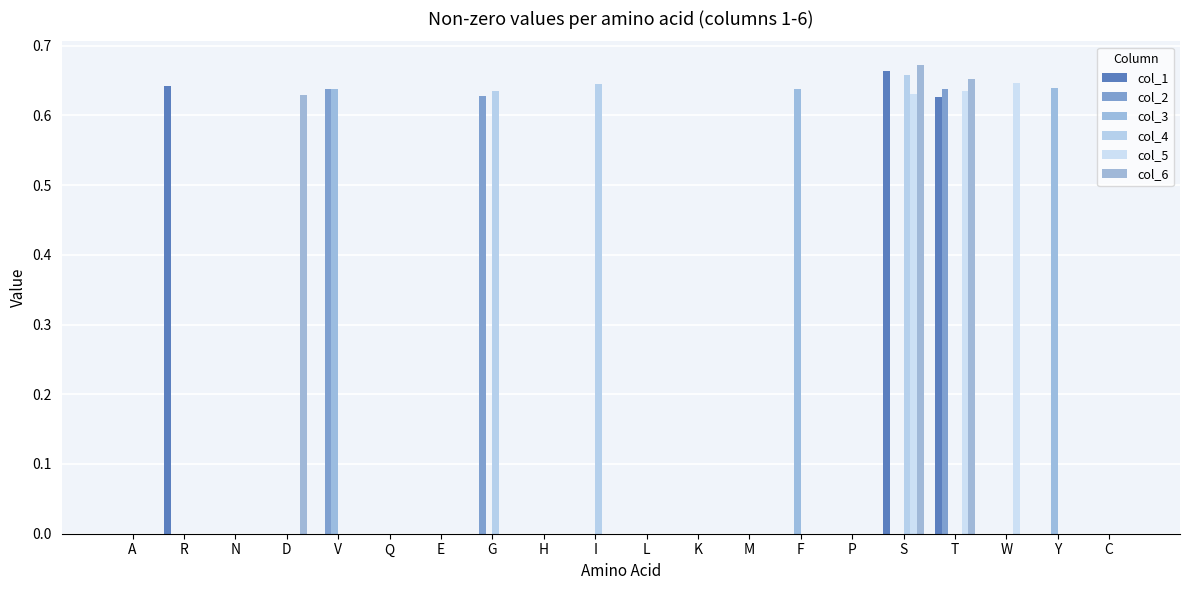

Which series changed the most between A and R?

col_1